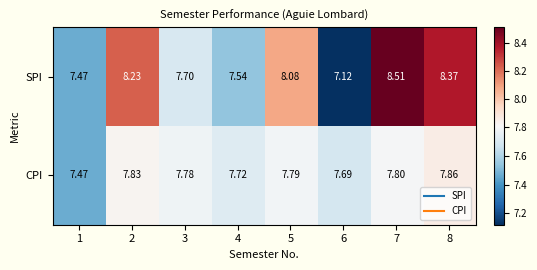

Which series has the largest total across all categories?

SPI